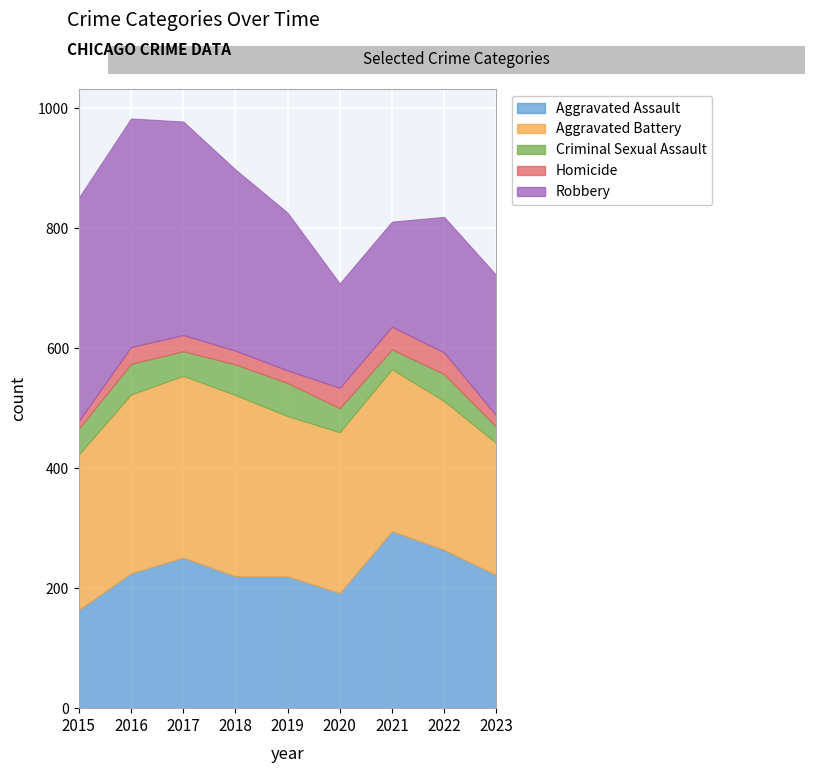

How many lines are shown in the chart?

5